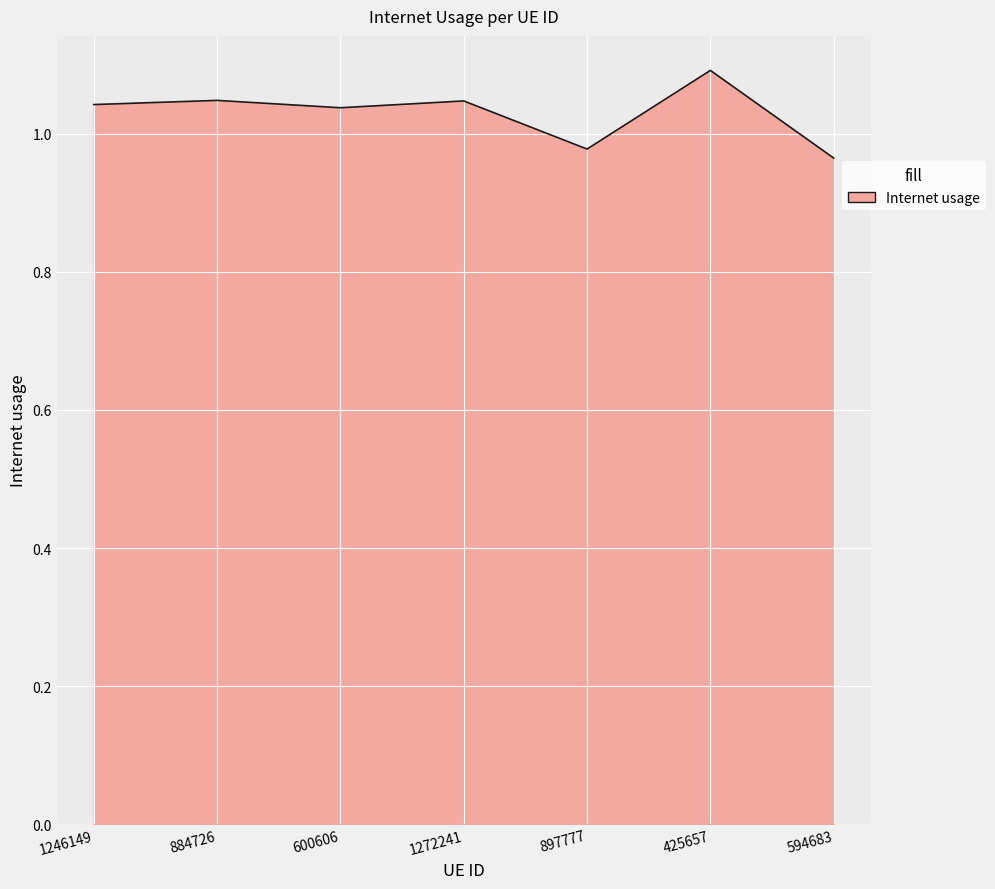

True or false: there are more than 0 points higher than both neighbors.

True